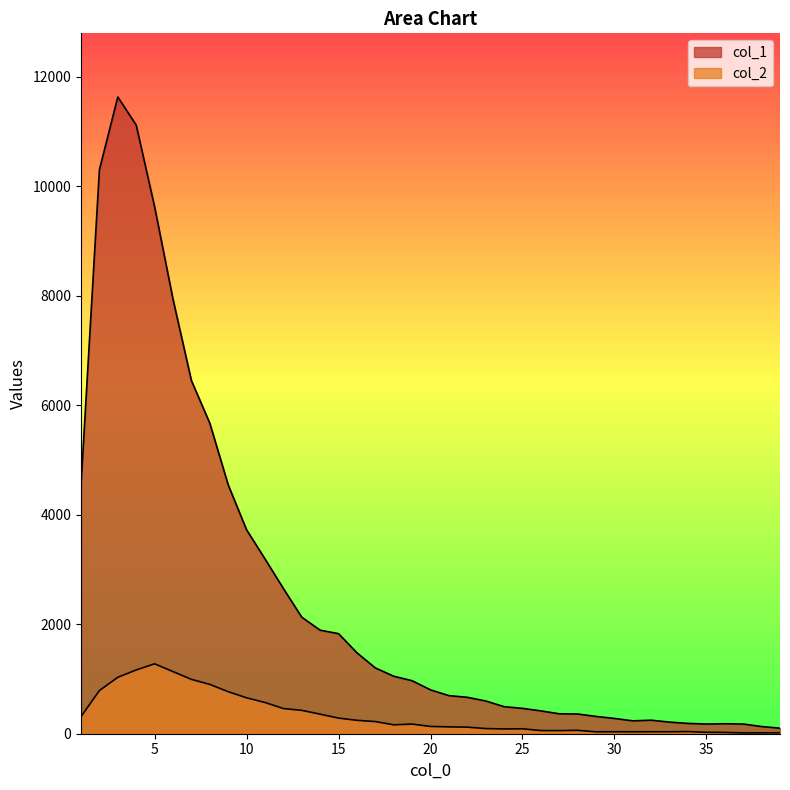

What is the approximate value of col_2 at 20, to the nearest 50?

100